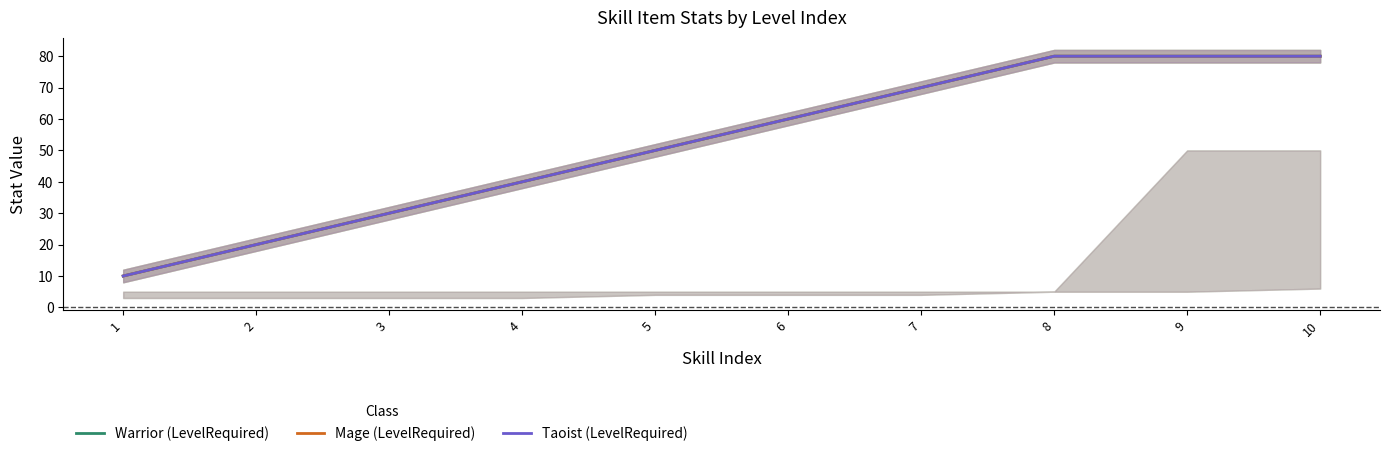

What are all the series names shown in the legend?

Warrior (LevelRequired), Mage (LevelRequired), Taoist (LevelRequired)